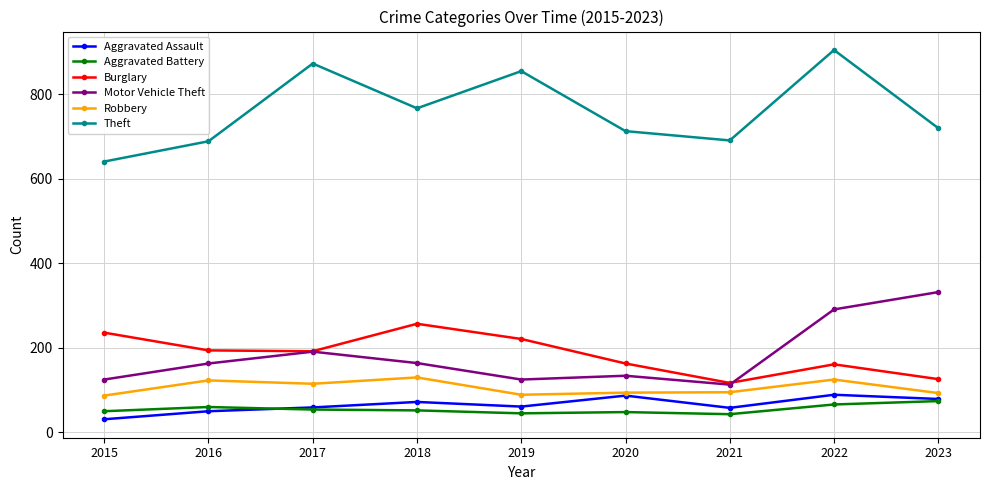

Rank the series by their maximum value, from highest to lowest.

Theft, Motor Vehicle Theft, Burglary, Robbery, Aggravated Assault, Aggravated Battery